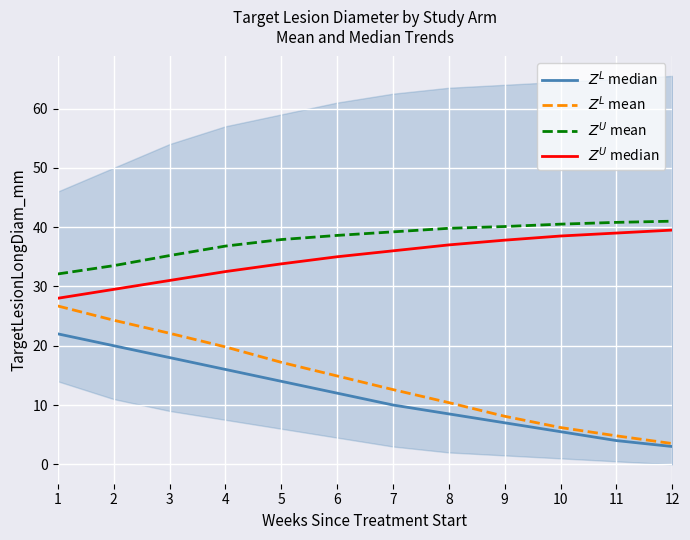

What is the smallest value displayed?

3.0